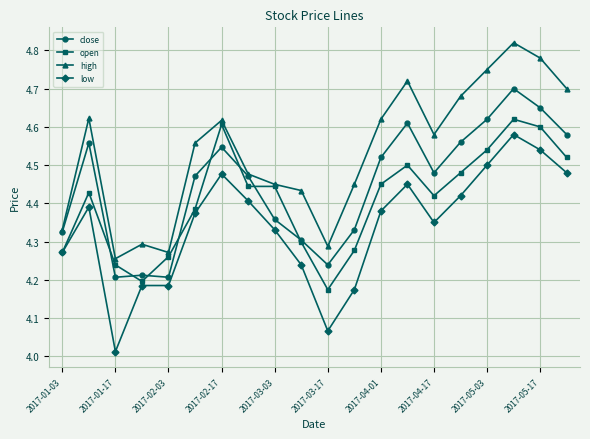

Which series has the largest total across all categories?

high